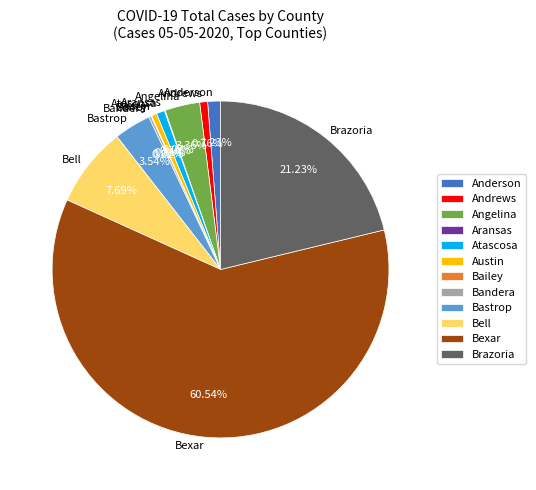

To the nearest percent, what is the average slice percentage?

8%